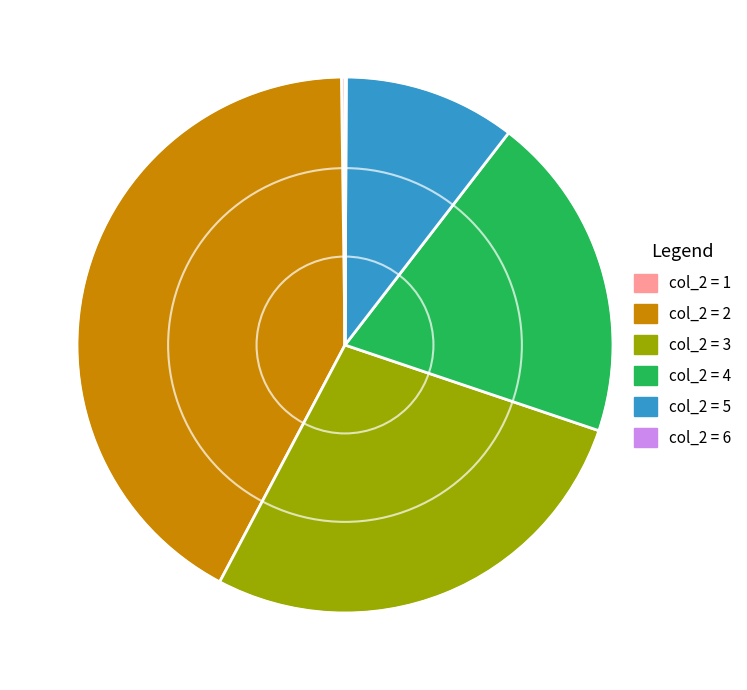

What is the largest slice in the pie chart?

col_2 = 2